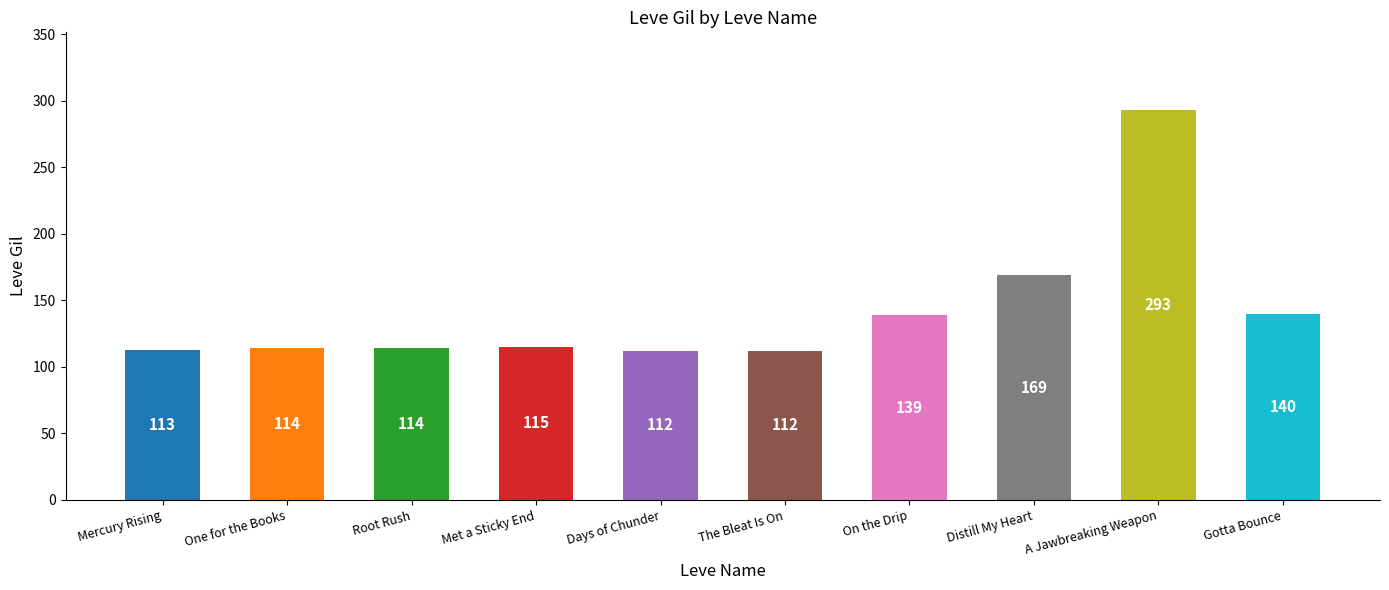

What value does the data have at A Jawbreaking Weapon, to the nearest 10?

290